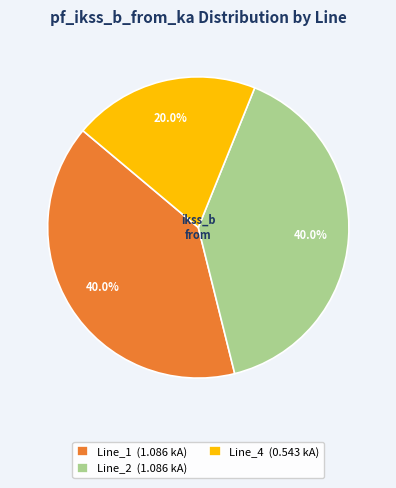

Is the sum of Line_1 (1.086 kA) and Line_4 (0.543 kA) greater than half?

Yes